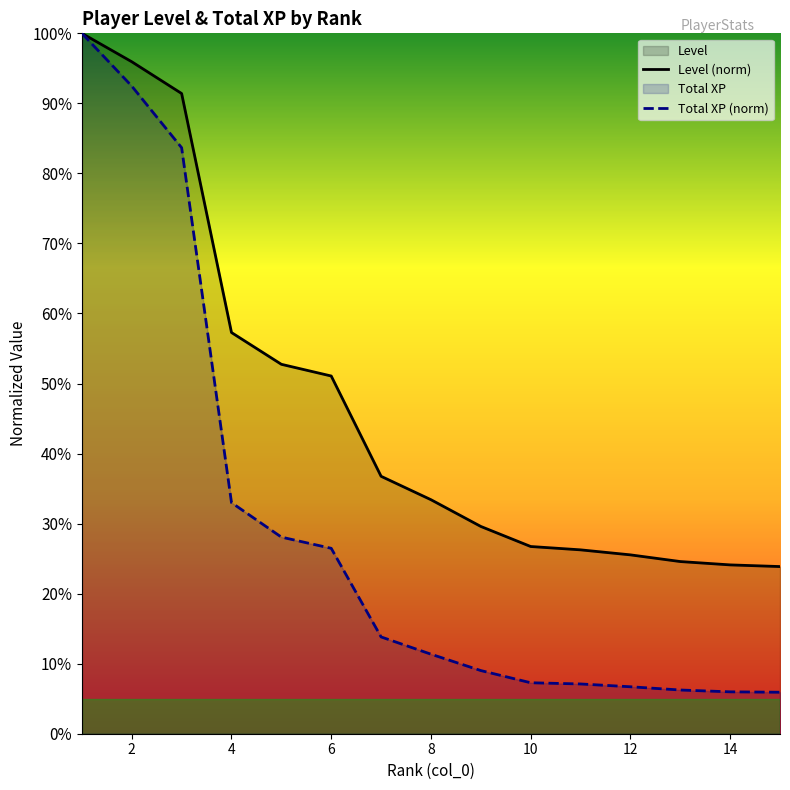

Reading right to left, list all the values displayed in this chart.

Level (norm): 0.2	0.2	0.2	0.3	0.3	0.3	0.3	0.3	0.4	0.5	0.5	0.6	0.9	1.0	1.0
Total XP (norm): 0.1	0.1	0.1	0.1	0.1	0.1	0.1	0.1	0.1	0.3	0.3	0.3	0.8	0.9	1.0